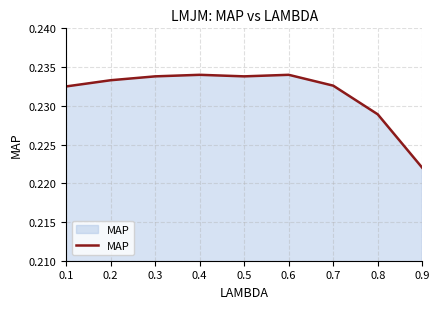

Where is the data nearest to the value 0?

0.9